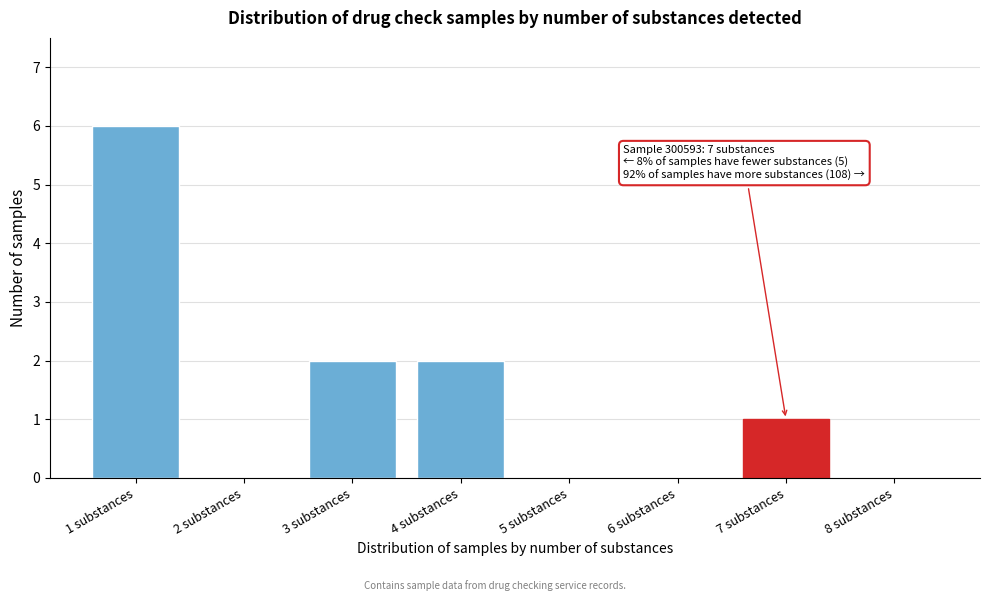

Reading left to right, list all the values displayed in this chart.

1 substances=6	2 substances=0	3 substances=2	4 substances=2	5 substances=0	6 substances=0	7 substances=1	8 substances=0